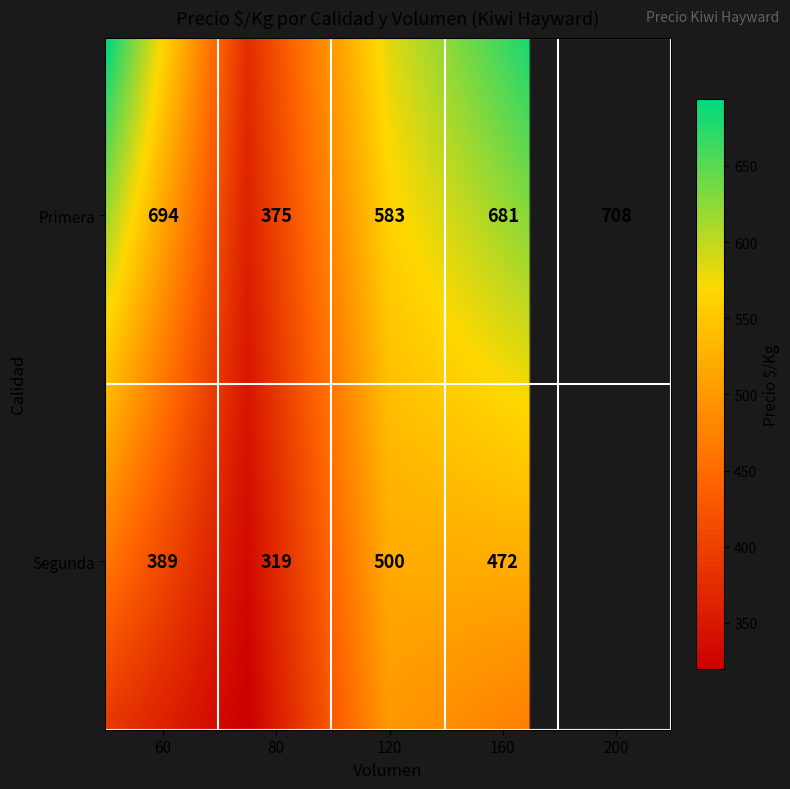

Reading right to left, extract all data points from this chart.

Primera: 200=708	160=681	120=583	80=375	60=694
Segunda: 200=0	160=472	120=500	80=319	60=389